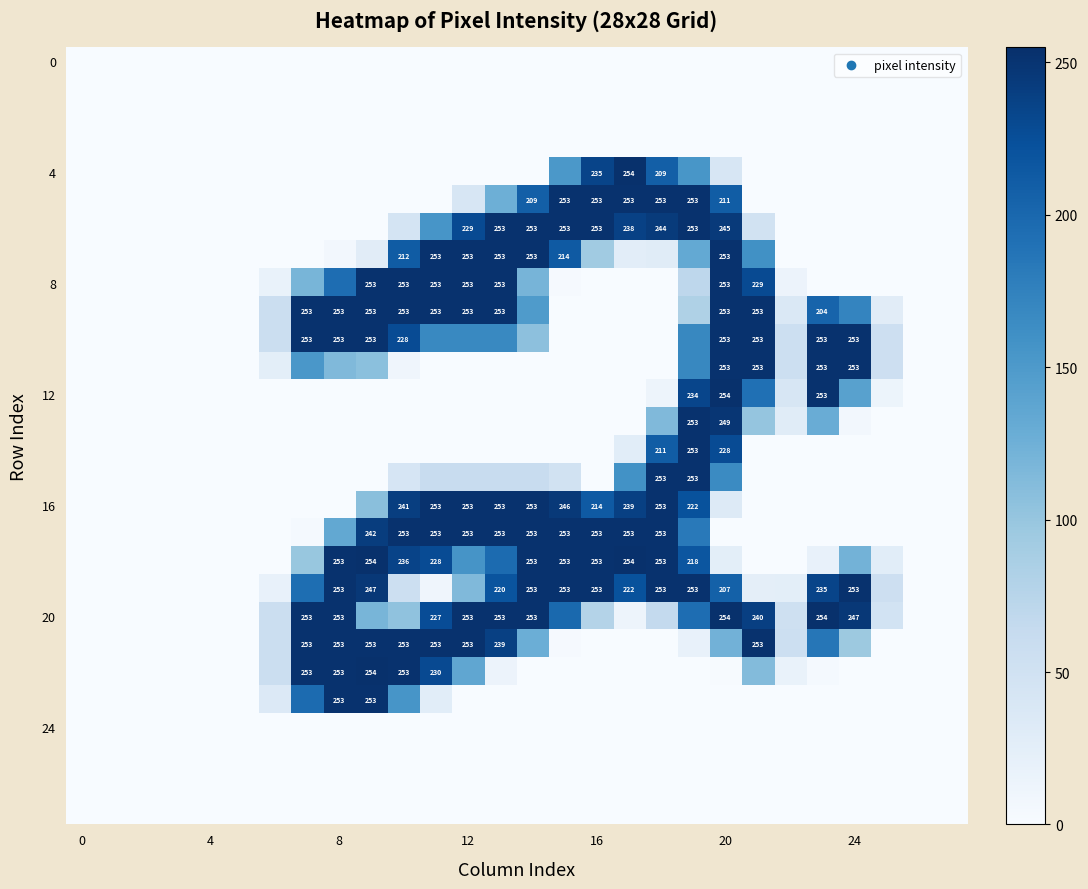

At which category does the chart reach its peak across all series?

17